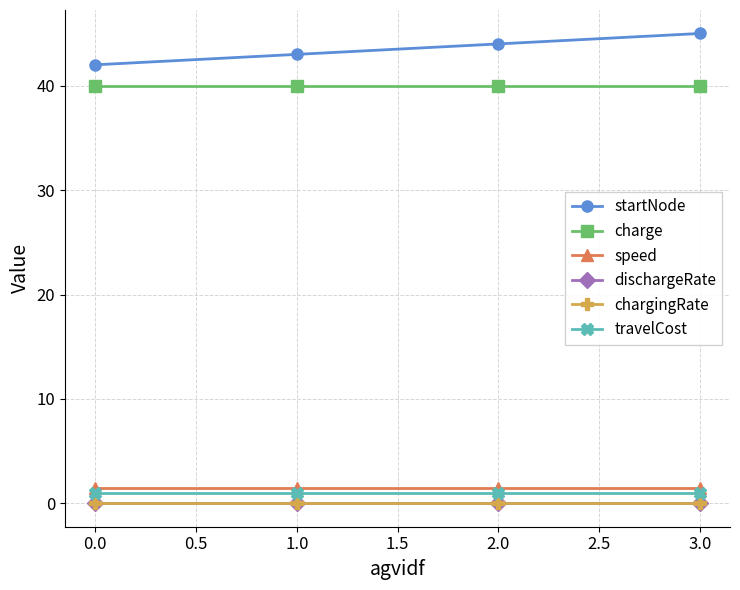

What are all the series names shown in the legend?

startNode, charge, speed, dischargeRate, chargingRate, travelCost